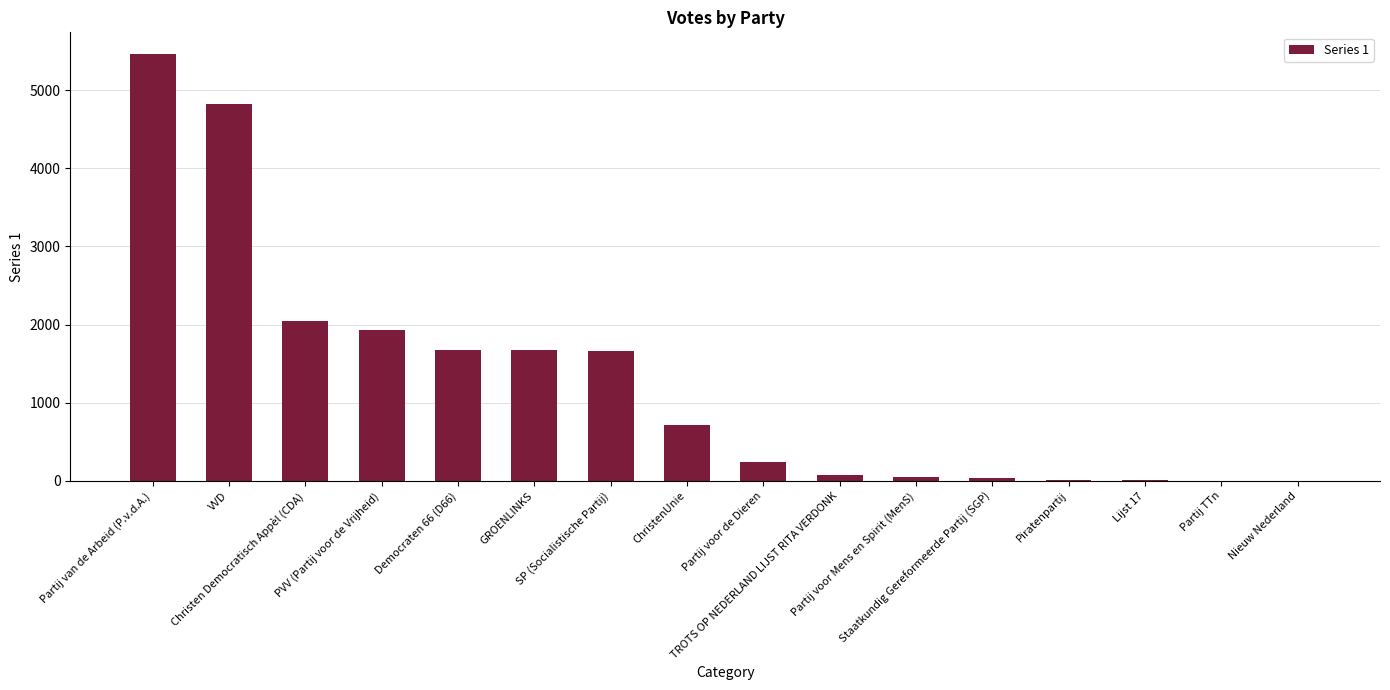

Are the bars horizontal?

No